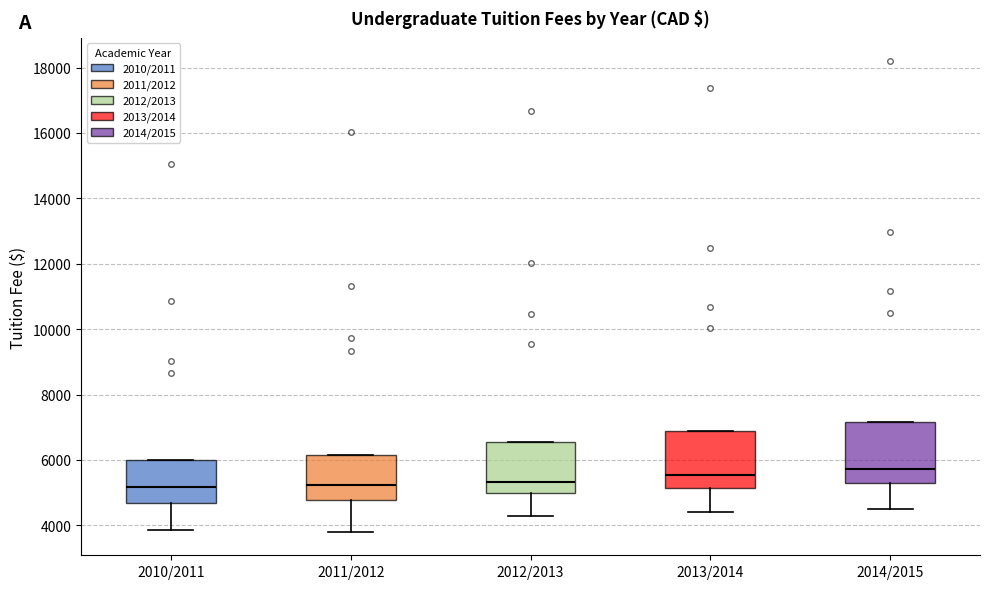

Reading left to right, read every box against the y-axis: the position of its median line, the range the box covers, and the ends of its whiskers. The values are not printed on the chart, so give them approximately, as read against the axis.

2010/2011: median 5200, box 4600 to 6000, whiskers 3800 to 6000
2011/2012: median 5200, box 4800 to 6200, whiskers 3800 to 6200
2012/2013: median 5400, box 5000 to 6600, whiskers 4200 to 6600
2013/2014: median 5600, box 5200 to 6800, whiskers 4400 to 6800
2014/2015: median 5800, box 5200 to 7200, whiskers 4600 to 7200